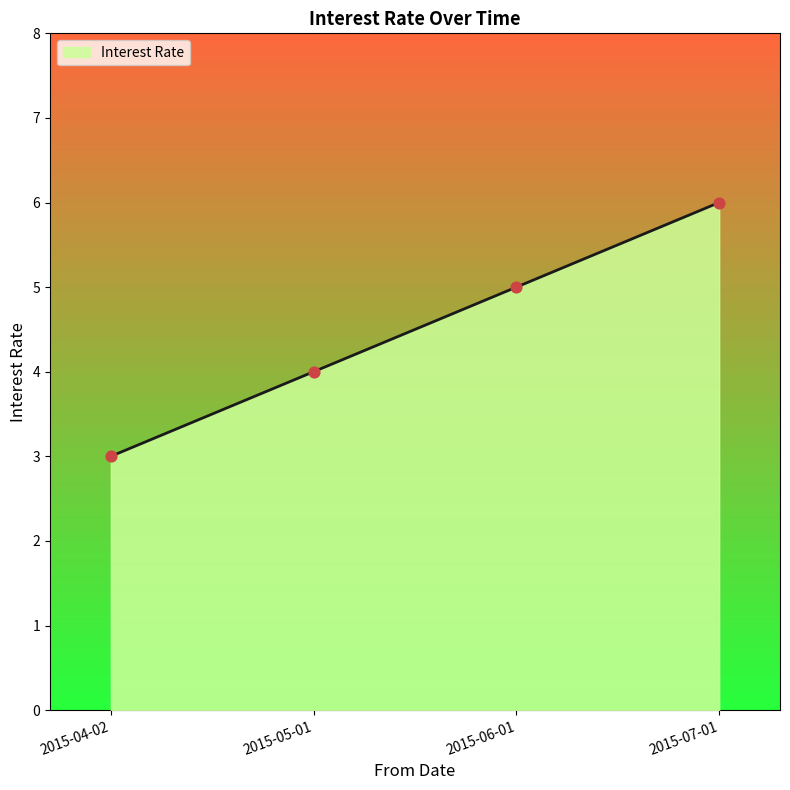

What is the ratio of the value at 2015-07-01 to the value at 2015-05-01?

1.5